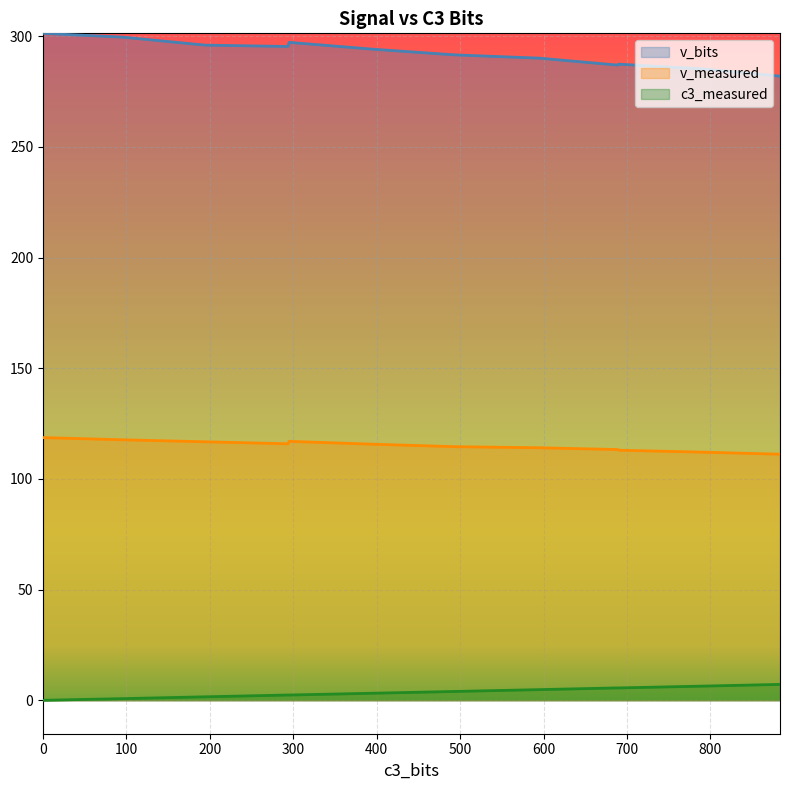

List the series in order of their overall mean, highest first.

v_bits, v_measured, c3_measured